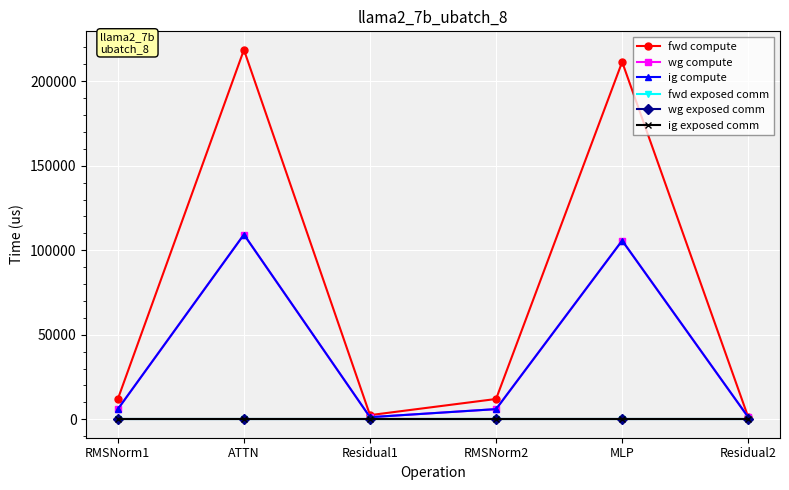

Does the chart have visible grid lines?

Yes